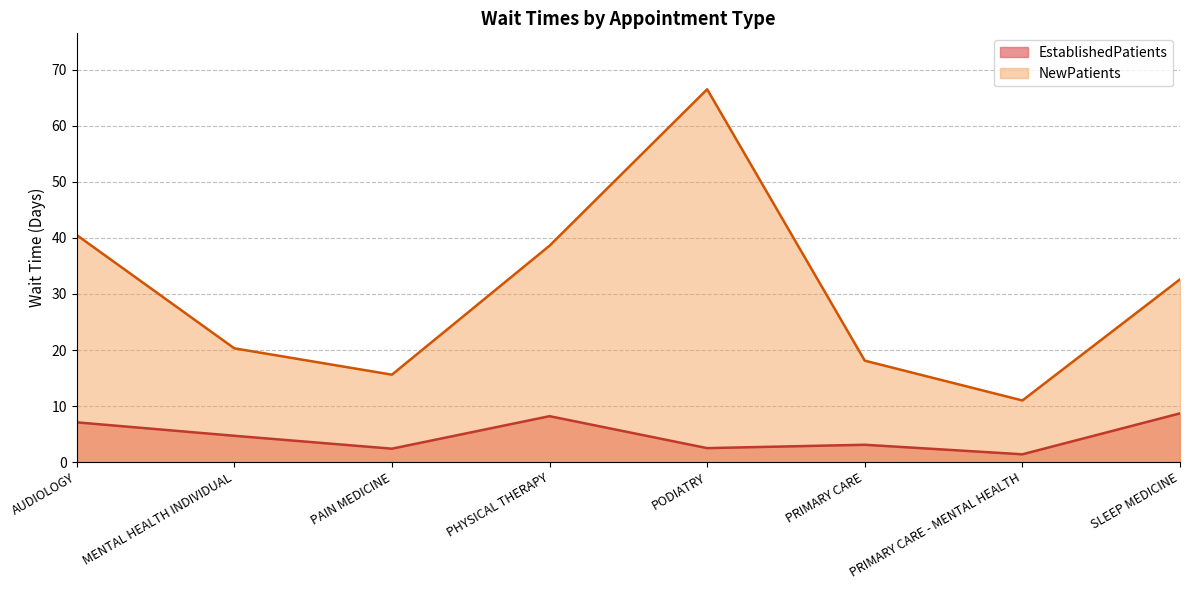

What is the label of the 8th point from the left?

SLEEP MEDICINE